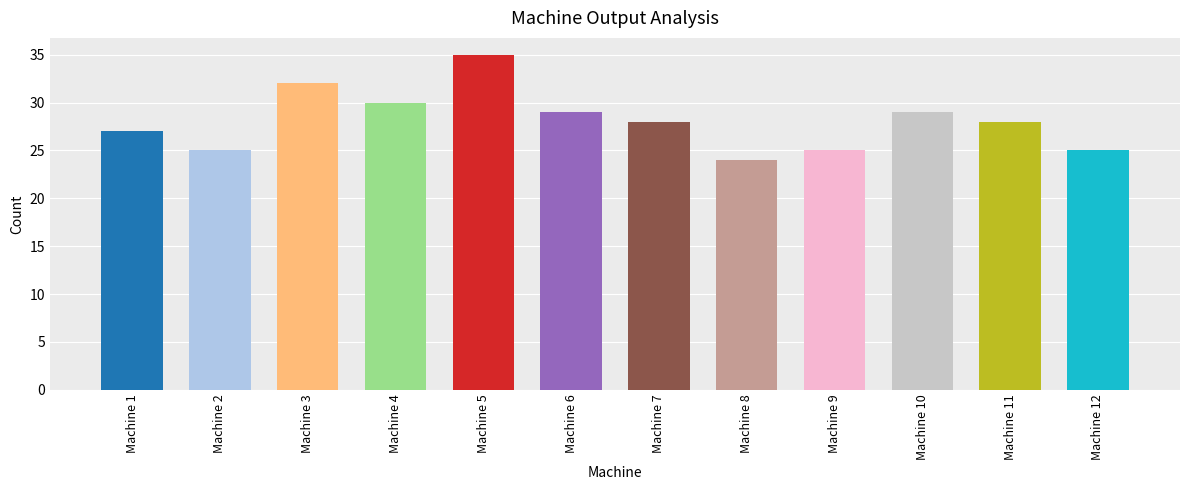

What is the approximate value at Machine 11?

28